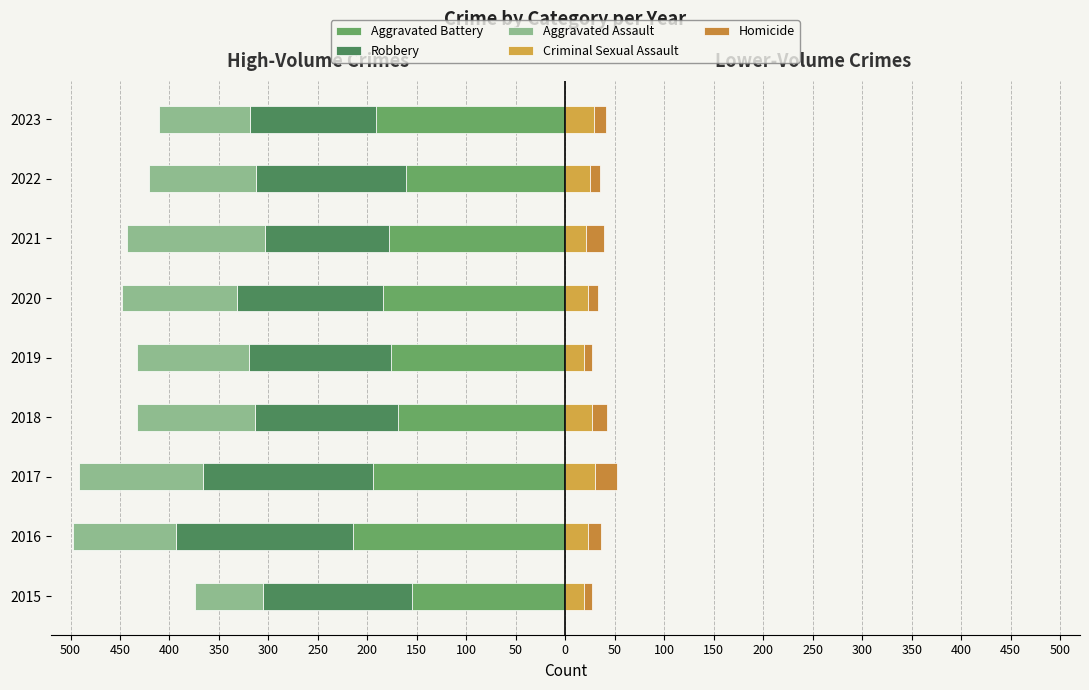

How many series are shown in this chart?

5